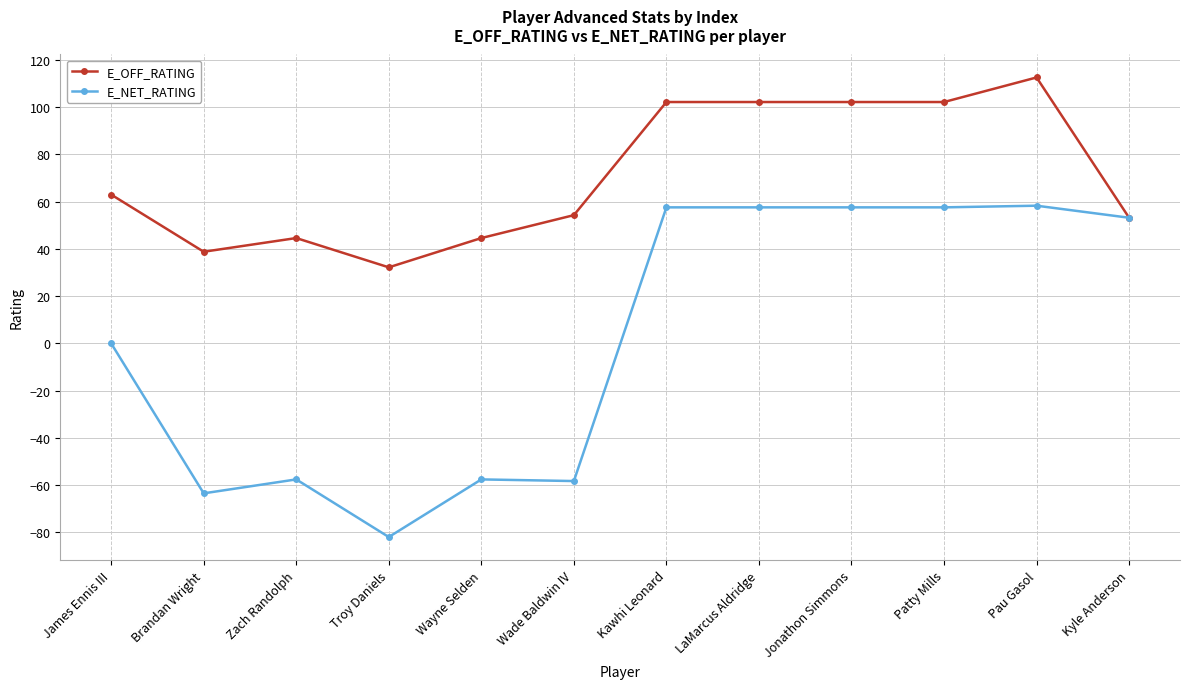

Which category has the lowest value across all series?

Troy Daniels